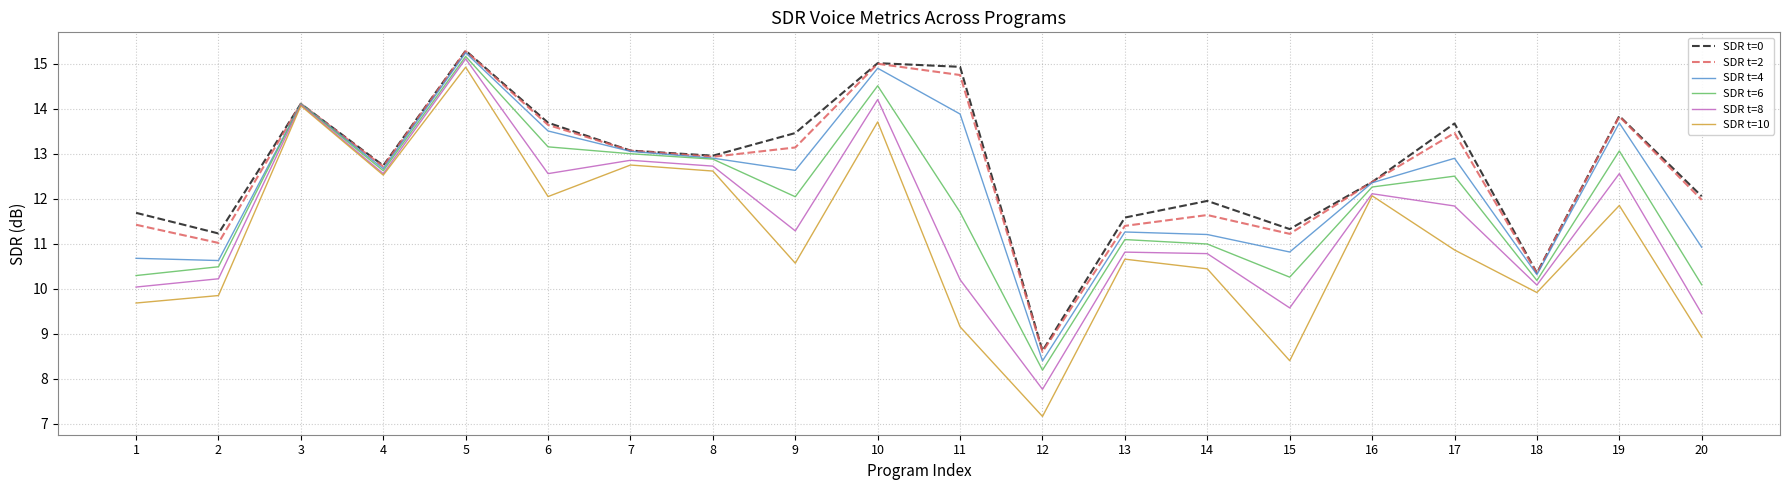

What are all the series names shown in the legend?

SDR t=0, SDR t=2, SDR t=4, SDR t=6, SDR t=8, SDR t=10